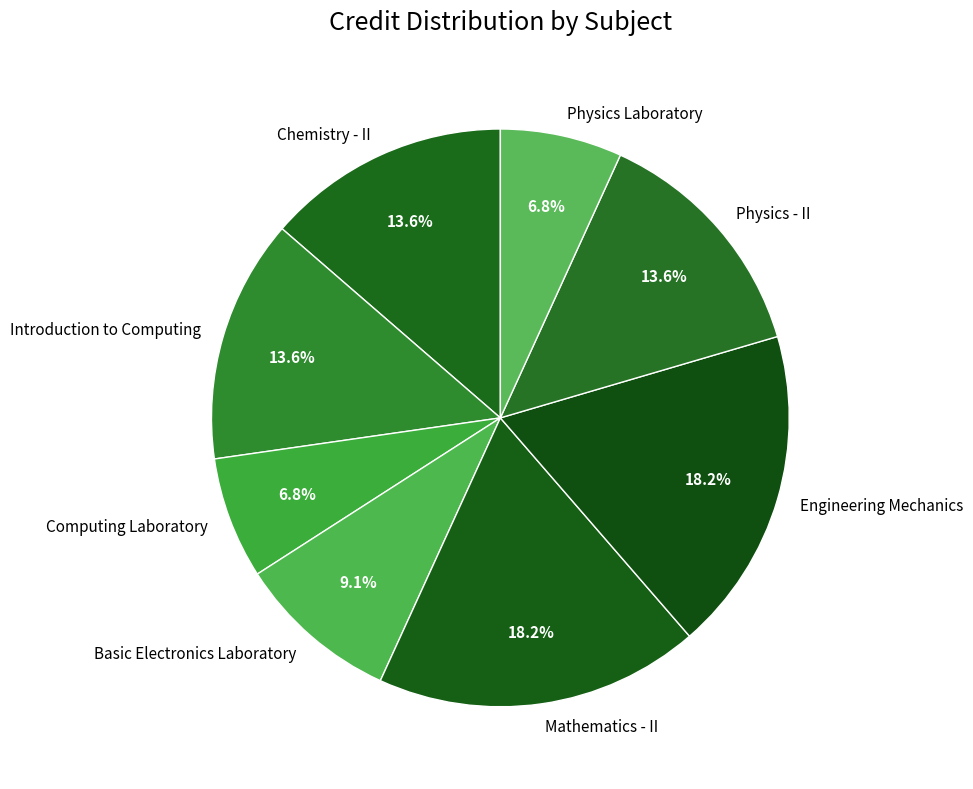

Count the number of slices in the pie.

8